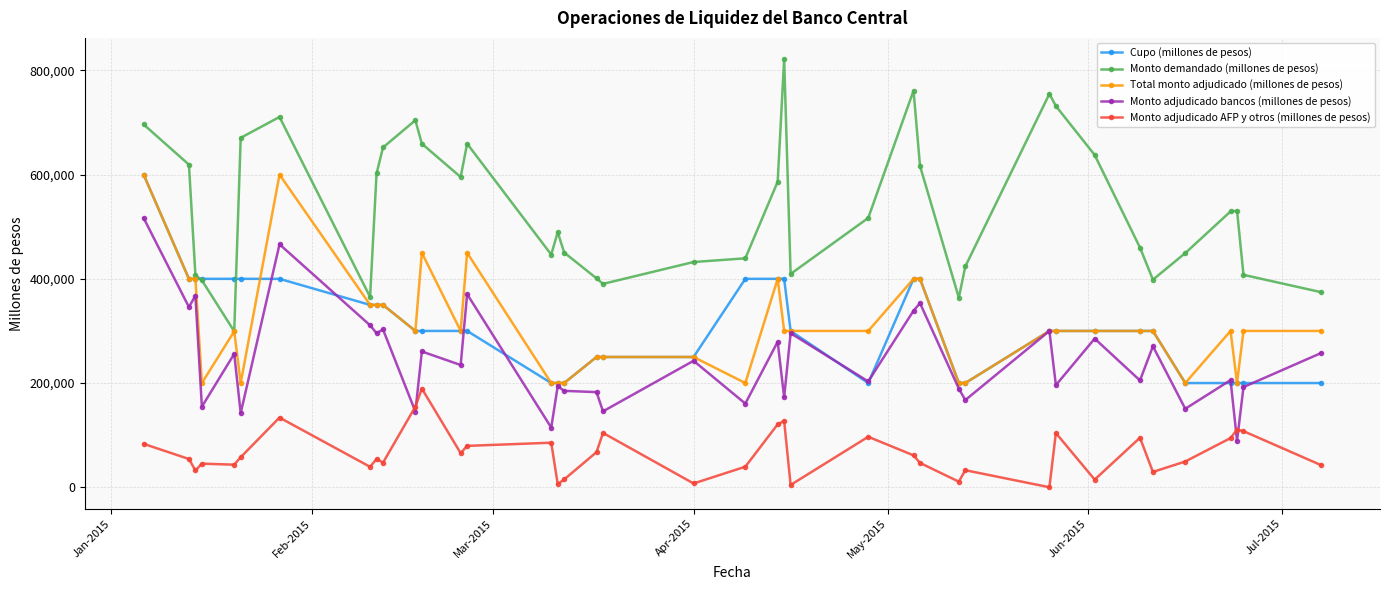

Which series has the largest total across all categories?

Monto demandado (millones de pesos)